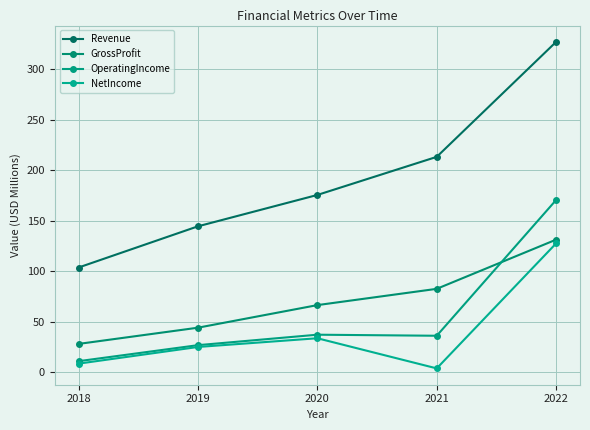

What is the difference between the second highest and minimum values in the GrossProfit series?

54.5